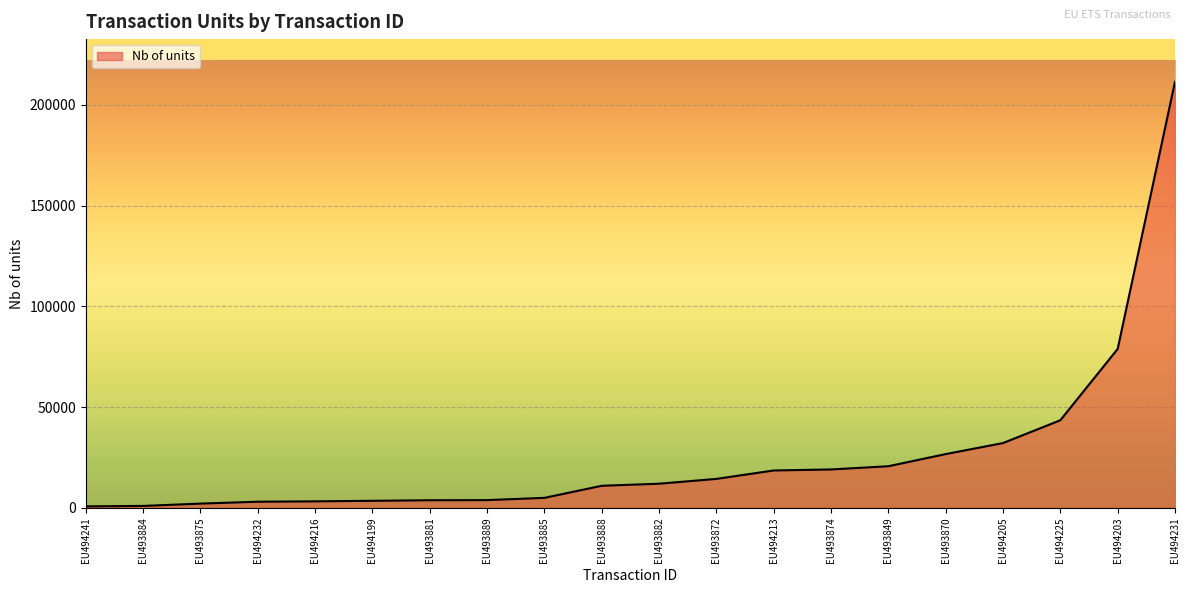

What is the difference between the maximum and minimum values?

210642